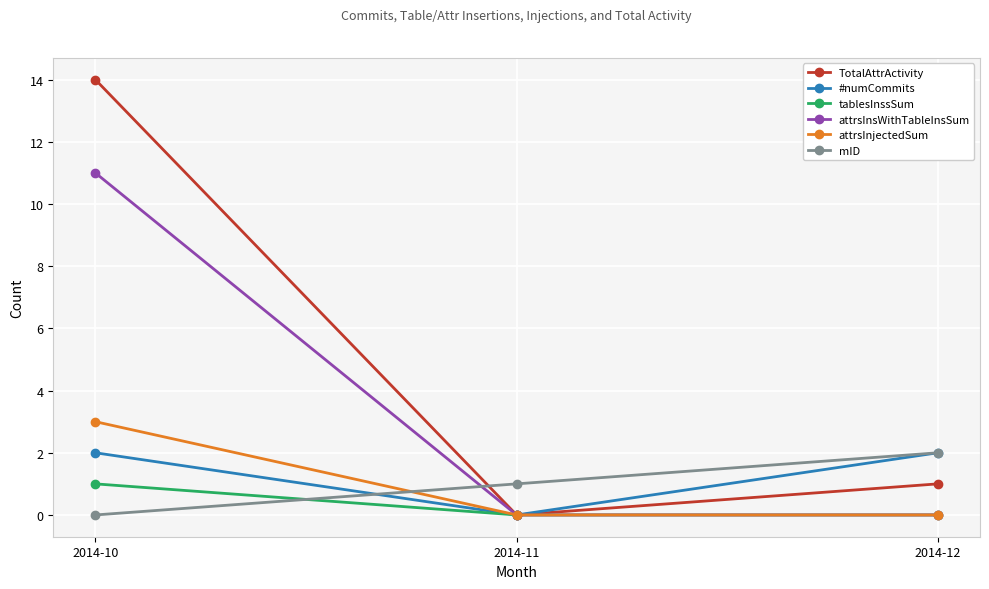

What is the difference between the highest and lowest values at 2014-11?

1